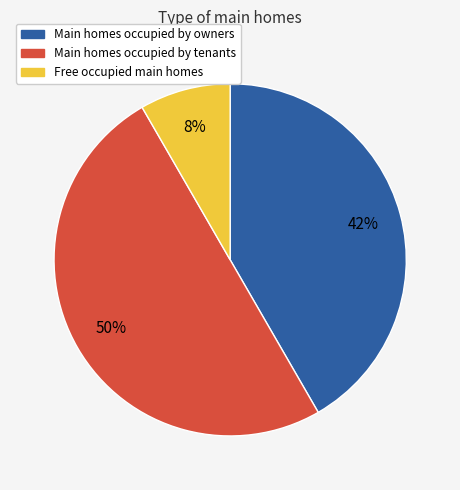

To the nearest percent, what is the difference between the largest and smallest slice percentages?

42%